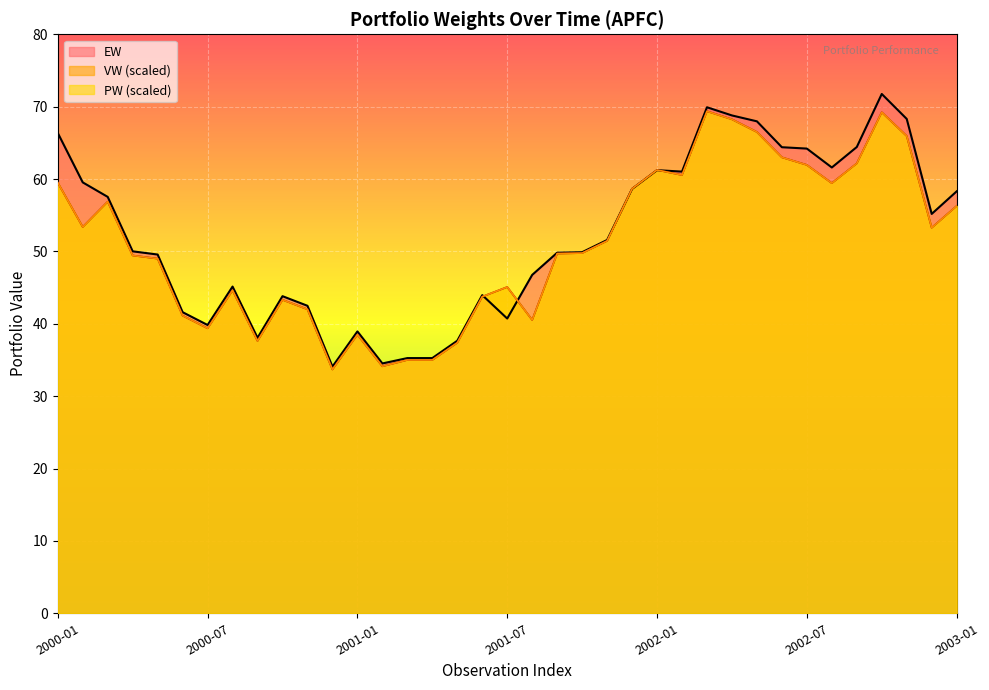

Which category has the highest value in the EW series?

33